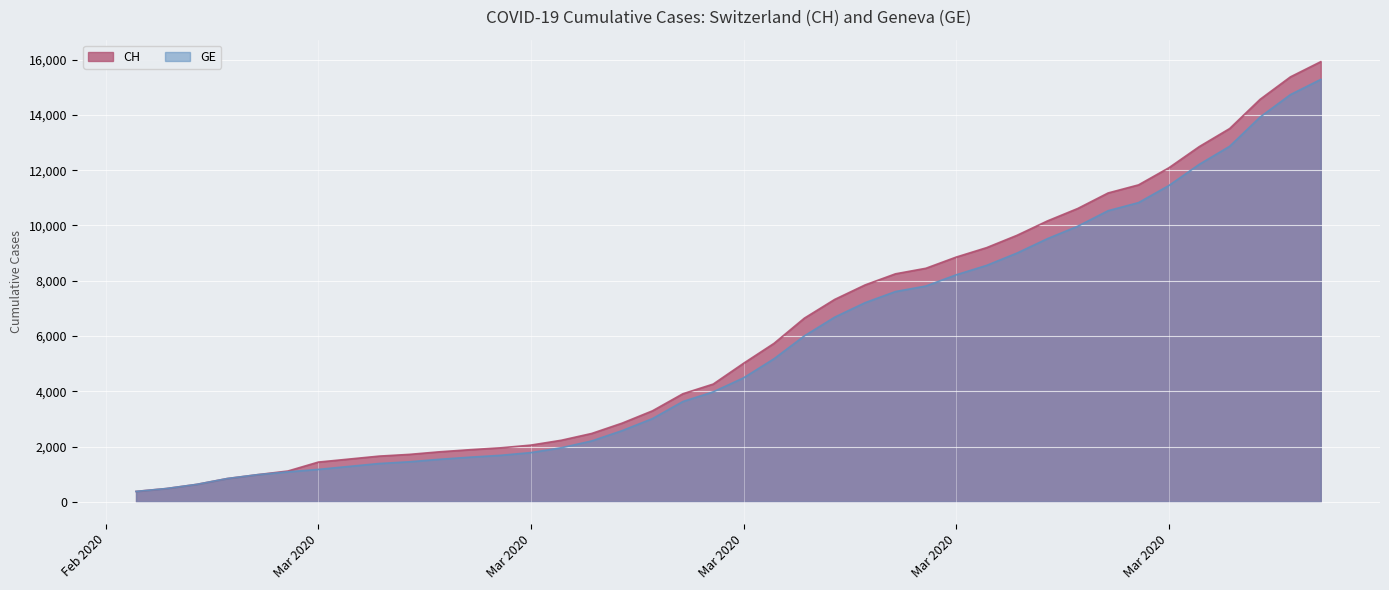

At which category is the sum across all series the highest?

2020-04-04